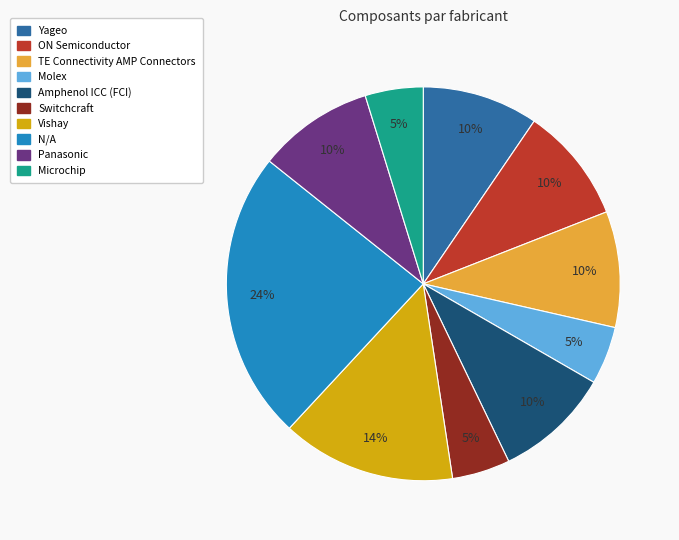

Is there any slice that represents more than half of the pie?

No